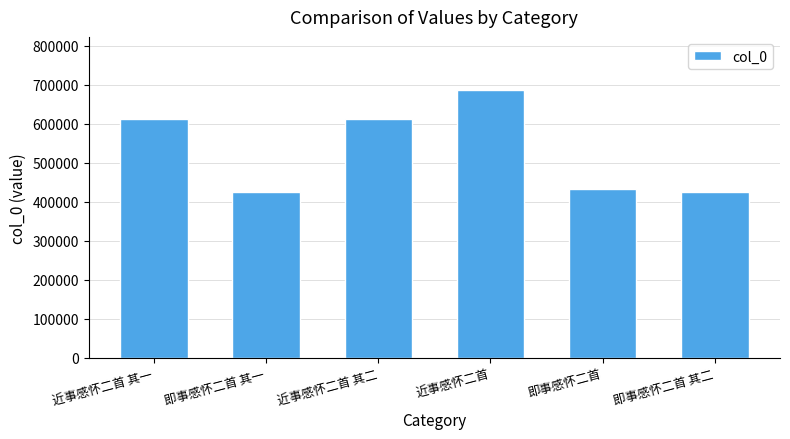

How many distinct data groups are displayed?

1